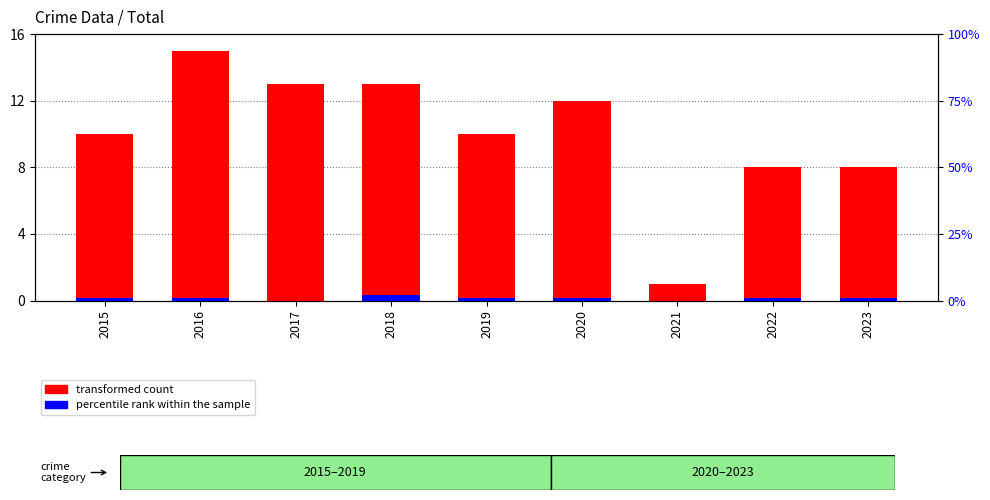

Which has a higher value, 2020 or 2022?

2020